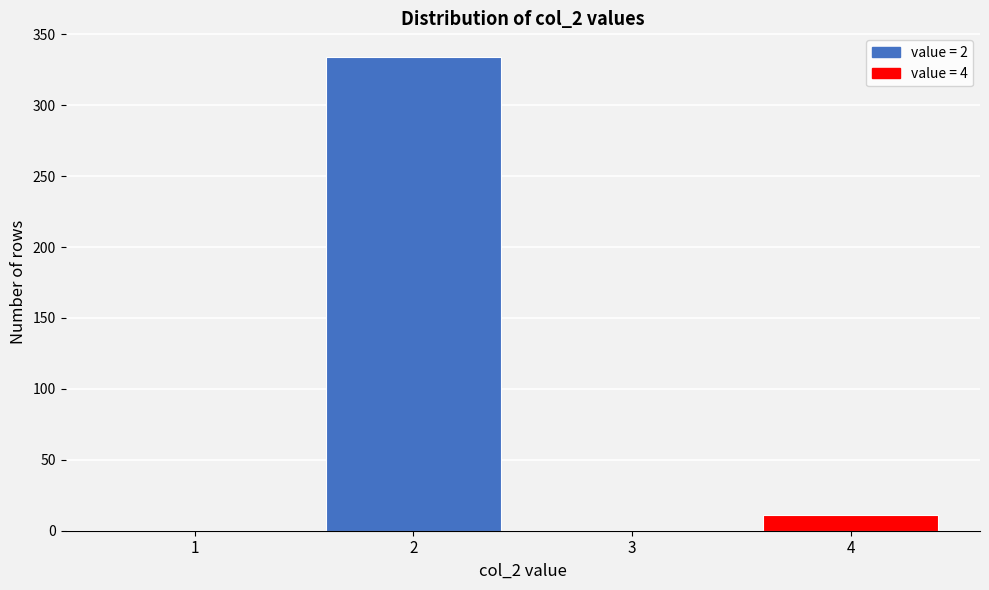

Reading left to right, what are all the values shown in this chart?

1=0	2=334	3=0	4=11